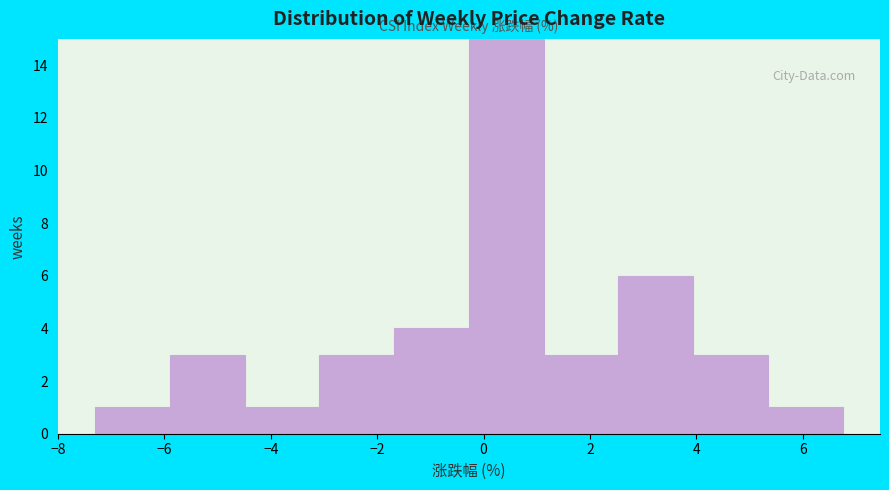

Reading left to right, transcribe this chart: for each bar, give the range it covers on the x-axis and its height. Neither the bar edges nor the heights are printed on the chart, so give them approximately, as read against the axes.

-7.2 to -5.8: 1
-5.8 to -4.4: 3
-4.4 to -3.0: 1
-3.0 to -1.6: 3
-1.6 to -0.2: 4
-0.2 to 1.2: 15
1.2 to 2.6: 3
2.6 to 4.0: 6
4.0 to 5.4: 3
5.4 to 6.8: 1